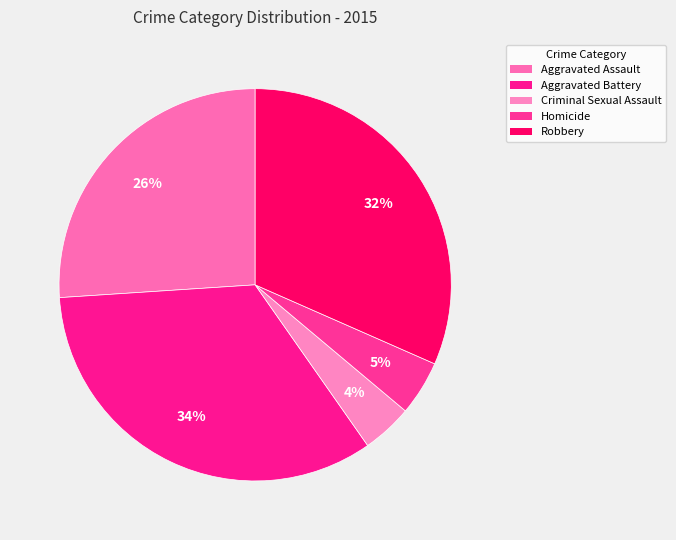

Count the number of slices in the pie.

5